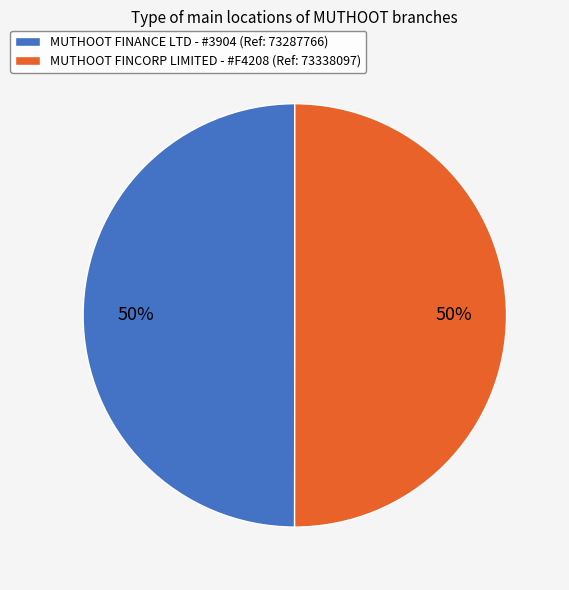

Is the sum of MUTHOOT FINANCE LTD - #3904 (Ref: 73287766) and MUTHOOT FINCORP LIMITED - #F4208 (Ref: 73338097) greater than half?

Yes